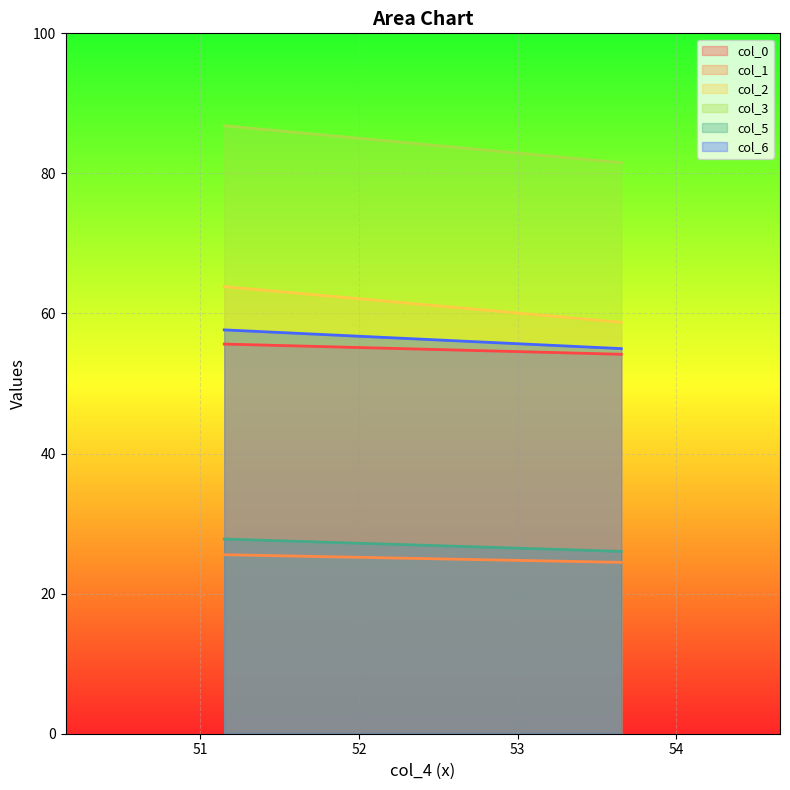

What is the greatest value displayed?

86.8